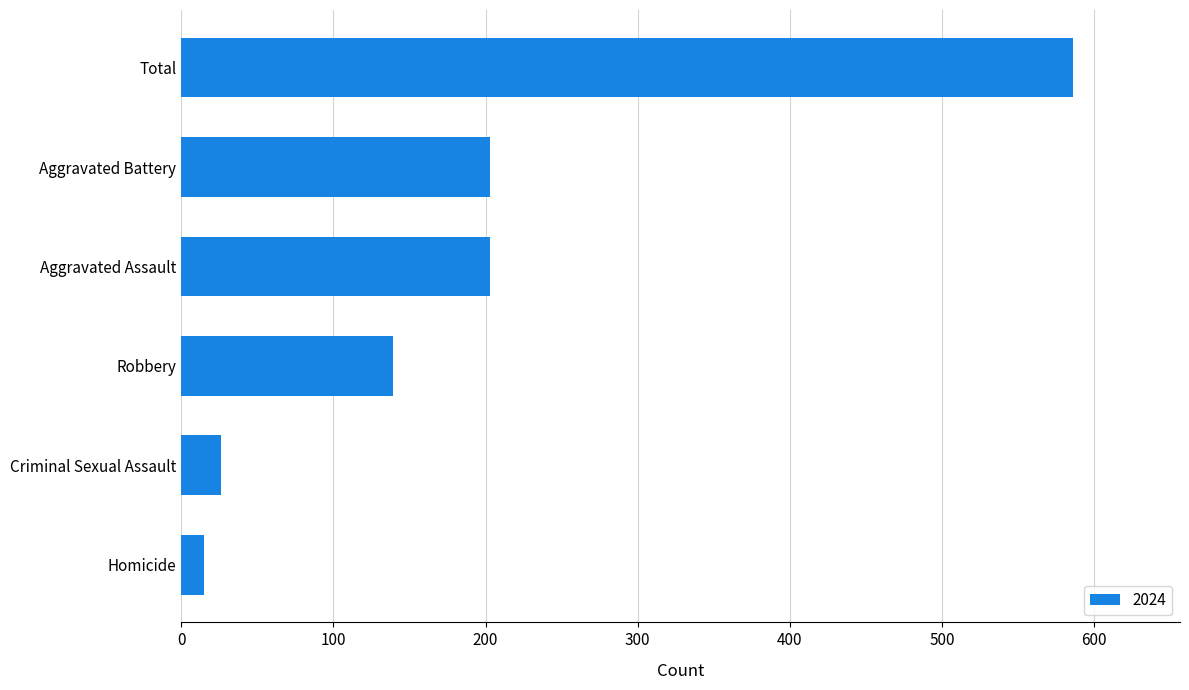

What value does the data have at Robbery?

139